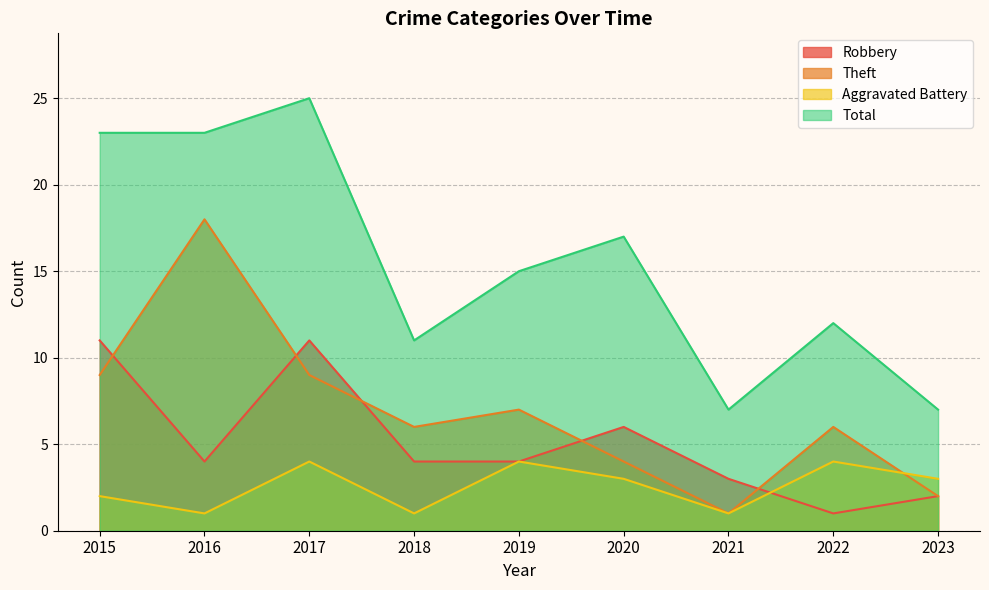

True or false: Robbery and Theft intersect in this chart.

True